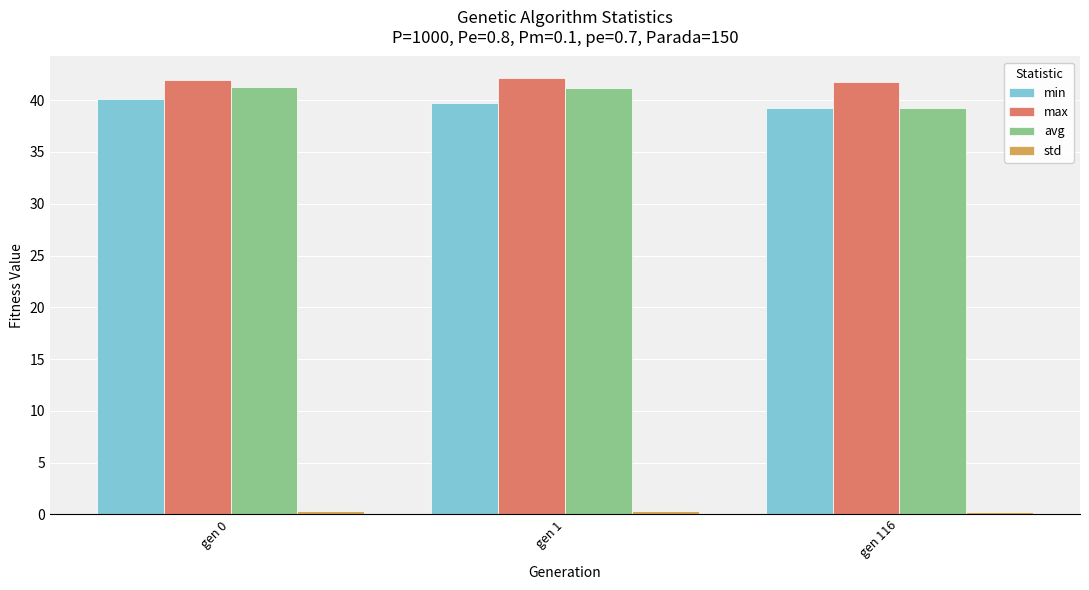

At how many categories does at least one series exceed 26?

3